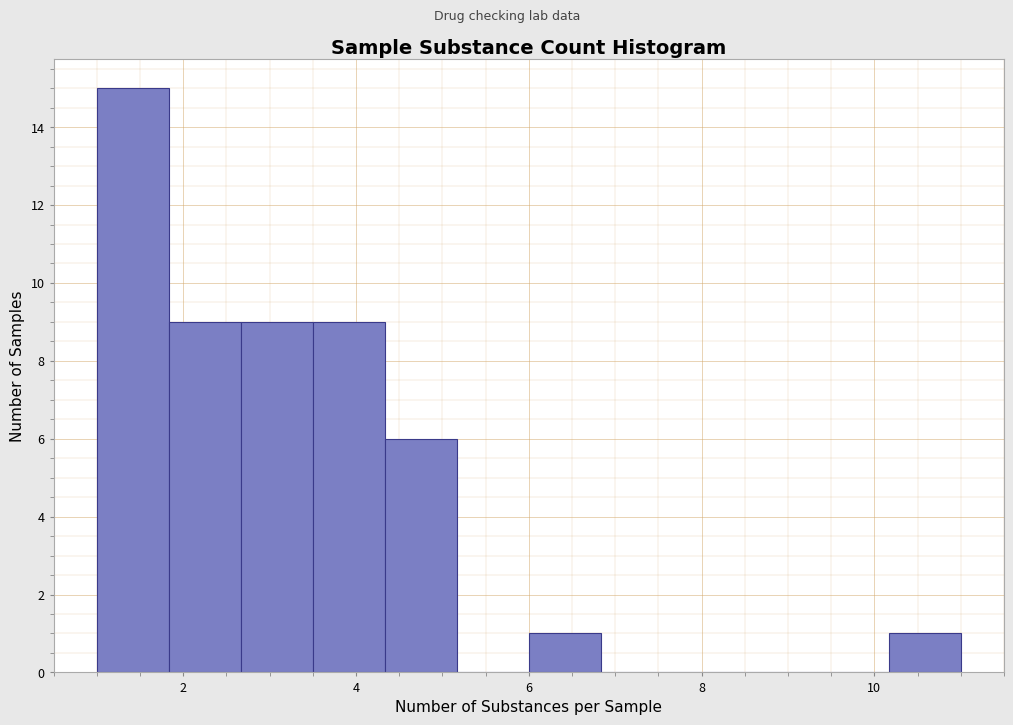

What is the height of the bar covering 6.0 to 6.8 on the x-axis? Neither the bar edges nor the heights are printed on the chart, so give them approximately, as read against the axes.

1